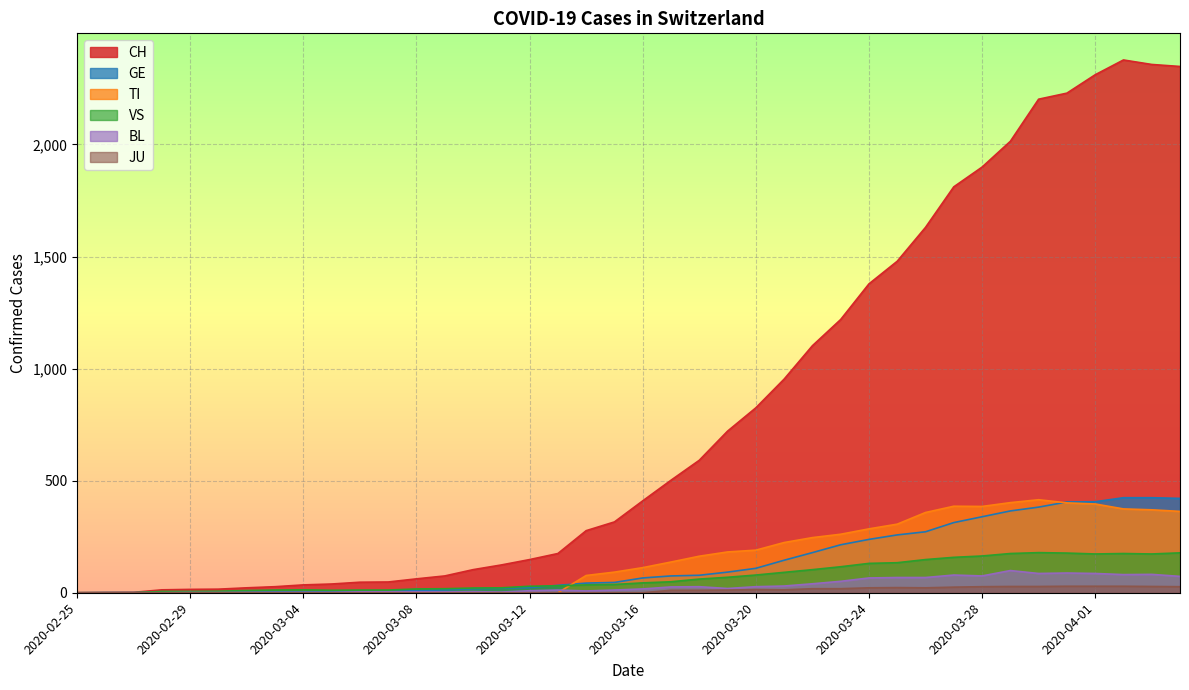

Reading left to right, what are all the values shown in this chart?

CH: 2020-02-25=0	2020-02-26=1	2020-02-27=2	2020-02-28=13	2020-02-29=15	2020-03-01=16	2020-03-02=22	2020-03-03=27	2020-03-04=35	2020-03-05=39	2020-03-06=47	2020-03-07=48	2020-03-08=62	2020-03-09=75	2020-03-10=103	2020-03-11=124	2020-03-12=148	2020-03-13=175	2020-03-14=277	2020-03-15=316	2020-03-16=410	2020-03-17=502	2020-03-18=591	2020-03-19=721	2020-03-20=825	2020-03-21=953	2020-03-22=1102	2020-03-23=1219	2020-03-24=1378	2020-03-25=1479	2020-03-26=1630	2020-03-27=1811	2020-03-28=1899	2020-03-29=2014	2020-03-30=2202	2020-03-31=2229	2020-04-01=2311	2020-04-02=2377	2020-04-03=2357	2020-04-04=2348
GE: 2020-02-25=0	2020-02-26=1	2020-02-27=1	2020-02-28=2	2020-02-29=3	2020-03-01=3	2020-03-02=3	2020-03-03=4	2020-03-04=4	2020-03-05=5	2020-03-06=7	2020-03-07=7	2020-03-08=9	2020-03-09=13	2020-03-10=18	2020-03-11=20	2020-03-12=23	2020-03-13=33	2020-03-14=43	2020-03-15=46	2020-03-16=66	2020-03-17=75	2020-03-18=78	2020-03-19=92	2020-03-20=109	2020-03-21=145	2020-03-22=179	2020-03-23=214	2020-03-24=238	2020-03-25=258	2020-03-26=272	2020-03-27=313	2020-03-28=339	2020-03-29=365	2020-03-30=382	2020-03-31=405	2020-04-01=406	2020-04-02=424	2020-04-03=424	2020-04-04=421
TI: 2020-02-25=0	2020-02-26=0	2020-02-27=0	2020-02-28=0	2020-02-29=0	2020-03-01=0	2020-03-02=0	2020-03-03=0	2020-03-04=0	2020-03-05=0	2020-03-06=0	2020-03-07=0	2020-03-08=0	2020-03-09=0	2020-03-10=0	2020-03-11=0	2020-03-12=0	2020-03-13=0	2020-03-14=77	2020-03-15=92	2020-03-16=112	2020-03-17=137	2020-03-18=163	2020-03-19=182	2020-03-20=190	2020-03-21=224	2020-03-22=246	2020-03-23=261	2020-03-24=285	2020-03-25=306	2020-03-26=358	2020-03-27=386	2020-03-28=385	2020-03-29=402	2020-03-30=415	2020-03-31=401	2020-04-01=396	2020-04-02=374	2020-04-03=370	2020-04-04=363
VS: 2020-02-25=0	2020-02-26=0	2020-02-27=0	2020-02-28=6	2020-02-29=6	2020-03-01=7	2020-03-02=10	2020-03-03=12	2020-03-04=13	2020-03-05=11	2020-03-06=12	2020-03-07=12	2020-03-08=17	2020-03-09=18	2020-03-10=21	2020-03-11=22	2020-03-12=29	2020-03-13=31	2020-03-14=35	2020-03-15=37	2020-03-16=44	2020-03-17=49	2020-03-18=61	2020-03-19=69	2020-03-20=79	2020-03-21=91	2020-03-22=103	2020-03-23=116	2020-03-24=131	2020-03-25=134	2020-03-26=148	2020-03-27=158	2020-03-28=164	2020-03-29=175	2020-03-30=179	2020-03-31=177	2020-04-01=173	2020-04-02=175	2020-04-03=173	2020-04-04=178
BL: 2020-02-25=0	2020-02-26=0	2020-02-27=0	2020-02-28=0	2020-02-29=1	2020-03-01=1	2020-03-02=1	2020-03-03=1	2020-03-04=1	2020-03-05=1	2020-03-06=4	2020-03-07=4	2020-03-08=4	2020-03-09=4	2020-03-10=5	2020-03-11=3	2020-03-12=9	2020-03-13=12	2020-03-14=8	2020-03-15=12	2020-03-16=17	2020-03-17=26	2020-03-18=27	2020-03-19=19	2020-03-20=27	2020-03-21=30	2020-03-22=40	2020-03-23=51	2020-03-24=66	2020-03-25=68	2020-03-26=68	2020-03-27=79	2020-03-28=75	2020-03-29=99	2020-03-30=86	2020-03-31=88	2020-04-01=86	2020-04-02=81	2020-04-03=82	2020-04-04=73
JU: 2020-02-25=0	2020-02-26=0	2020-02-27=0	2020-02-28=0	2020-02-29=0	2020-03-01=0	2020-03-02=0	2020-03-03=0	2020-03-04=0	2020-03-05=0	2020-03-06=0	2020-03-07=0	2020-03-08=0	2020-03-09=0	2020-03-10=0	2020-03-11=0	2020-03-12=0	2020-03-13=0	2020-03-14=0	2020-03-15=0	2020-03-16=0	2020-03-17=11	2020-03-18=11	2020-03-19=12	2020-03-20=14	2020-03-21=13	2020-03-22=18	2020-03-23=18	2020-03-24=22	2020-03-25=23	2020-03-26=22	2020-03-27=25	2020-03-28=27	2020-03-29=28	2020-03-30=28	2020-03-31=29	2020-04-01=29	2020-04-02=29	2020-04-03=28	2020-04-04=27